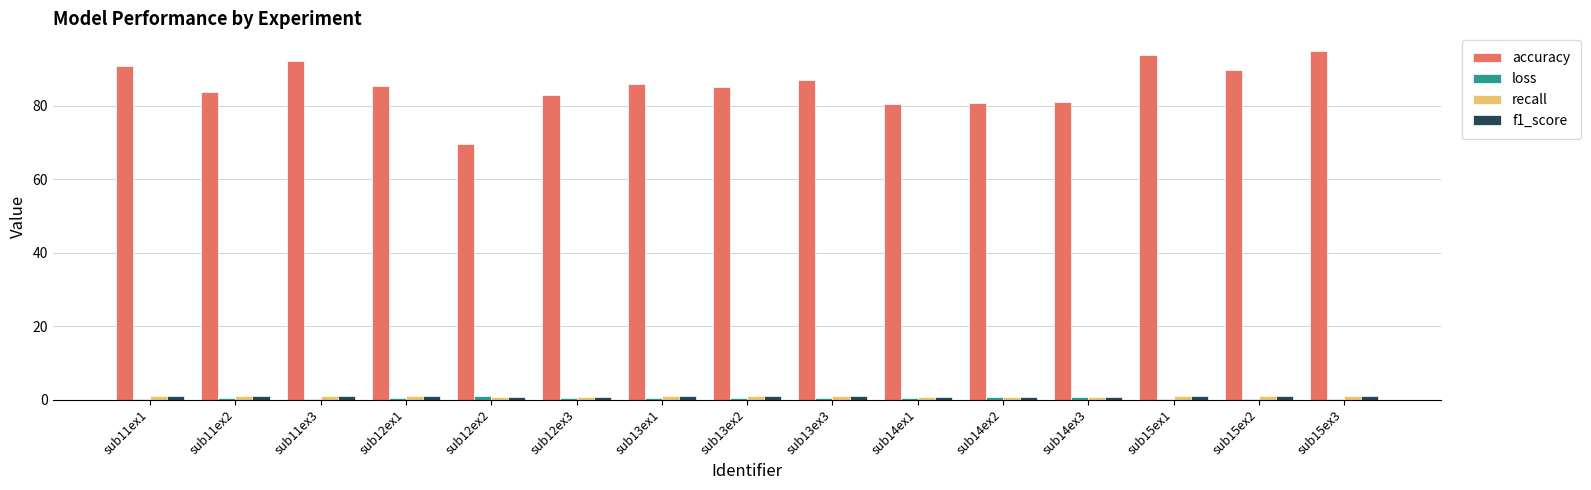

Which series has the largest total across all categories?

accuracy